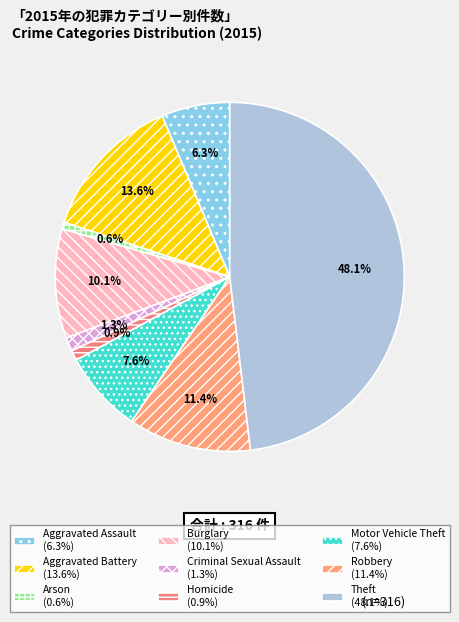

Does Theft represent more than half of the total?

No